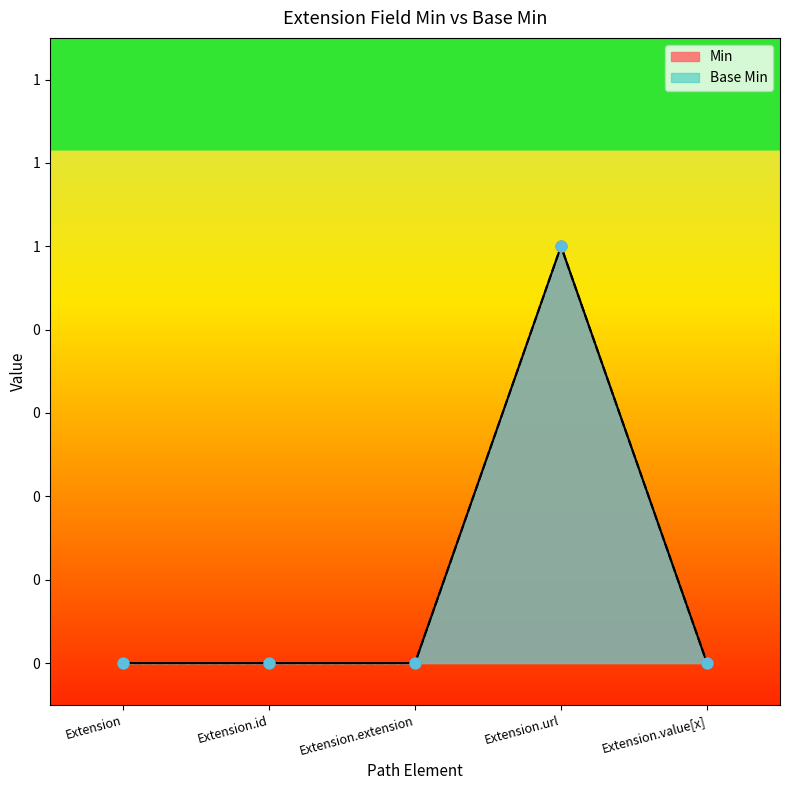

Which series has the largest total across all categories?

Min